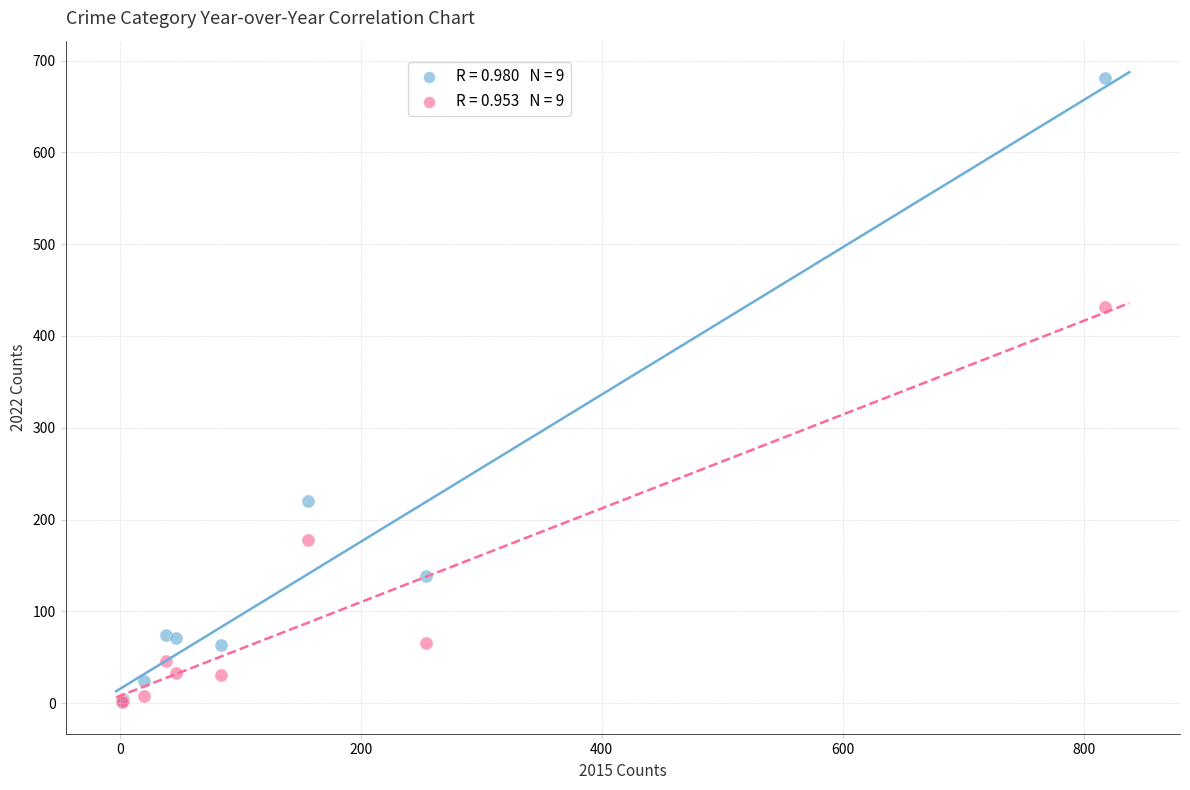

Across all series, what Y value is closest to 341?

432